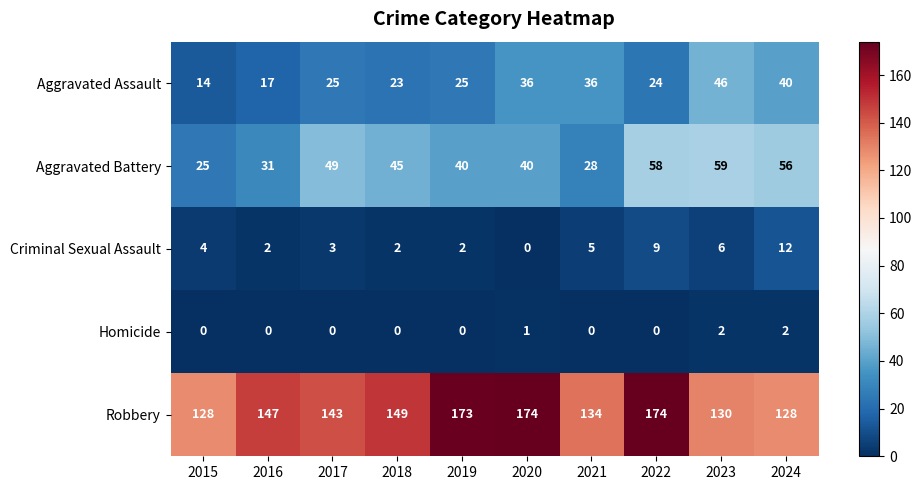

Rank the series by their maximum value, from lowest to highest.

Homicide, Criminal Sexual Assault, Aggravated Assault, Aggravated Battery, Robbery